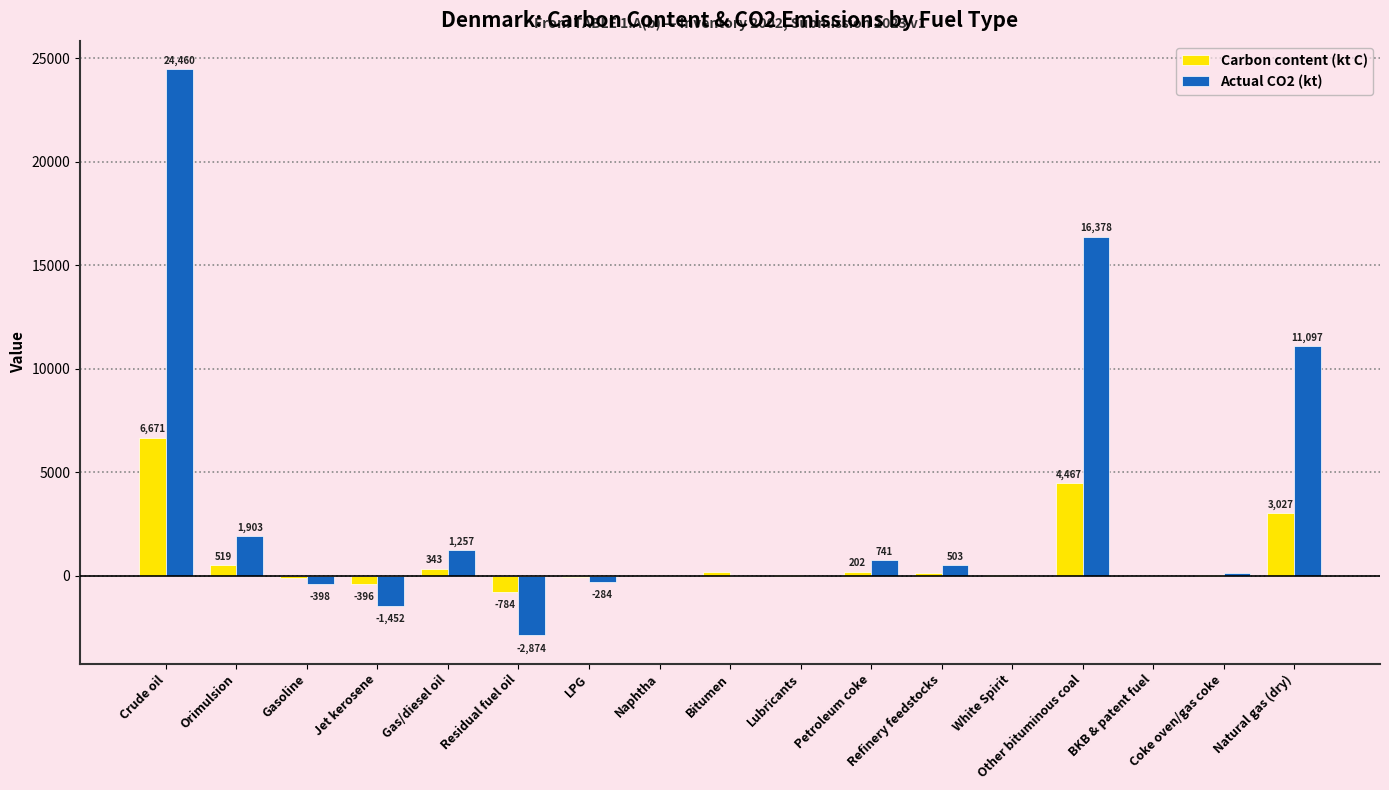

What is the total value across all series at White Spirit?

15.0